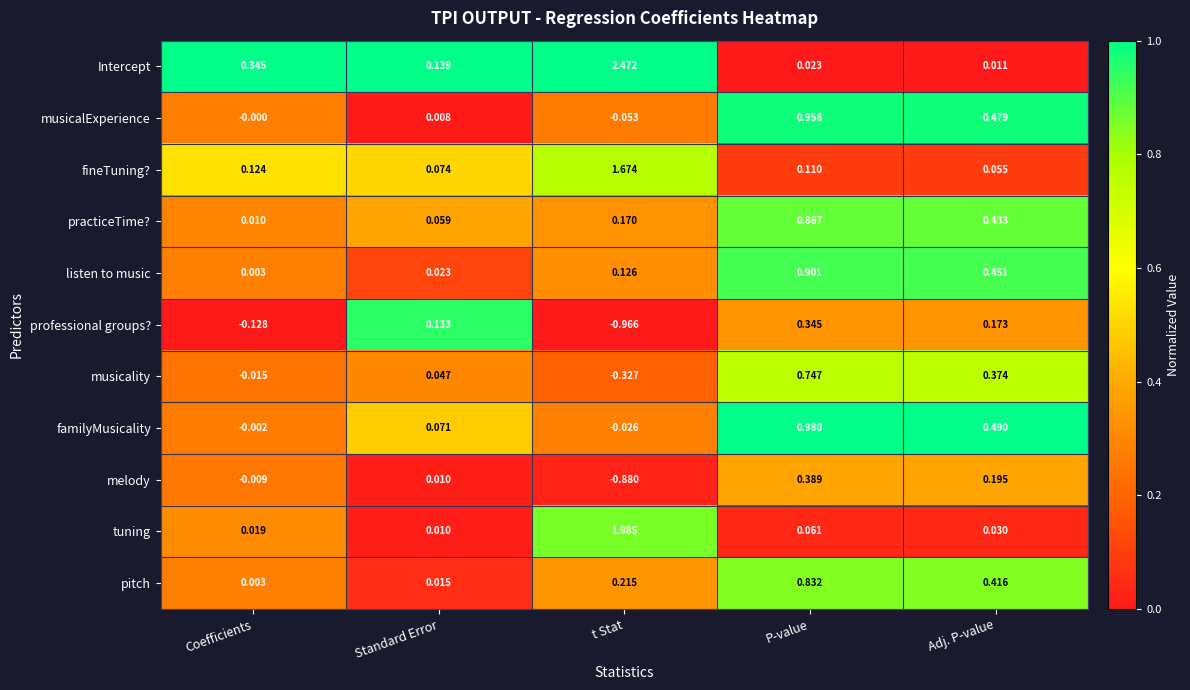

At which category does the chart reach its peak across all series?

t Stat